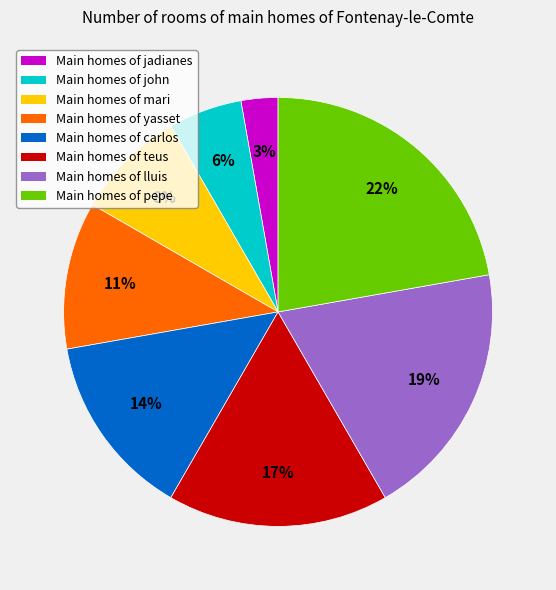

Between Main homes of jadianes and Main homes of carlos, which is larger?

Main homes of carlos